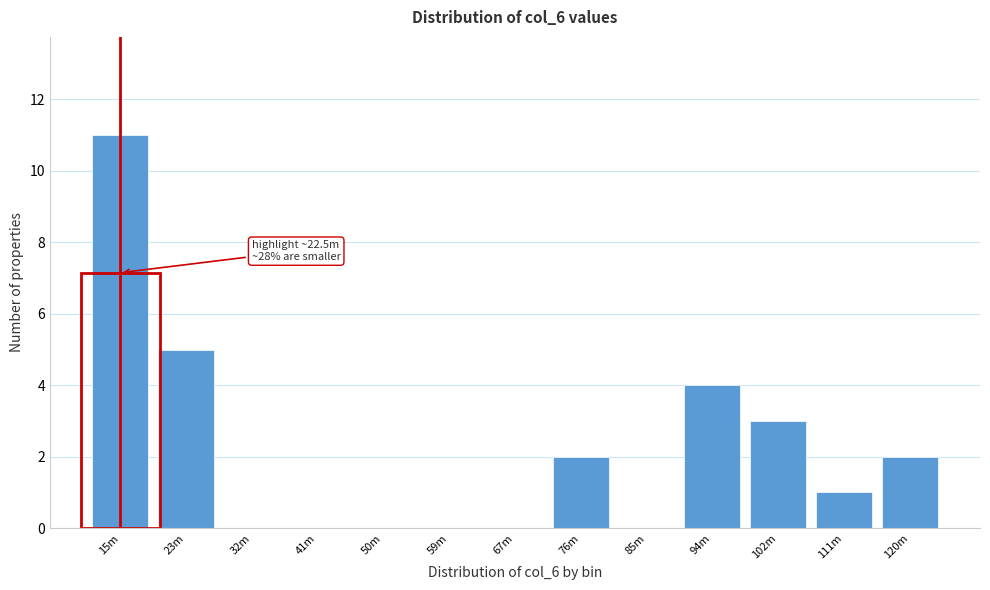

Reading right to left, what are all the values shown in this chart?

120m=2	111m=1	102m=3	94m=4	85m=0	76m=2	67m=0	59m=0	50m=0	41m=0	32m=0	23m=5	15m=11